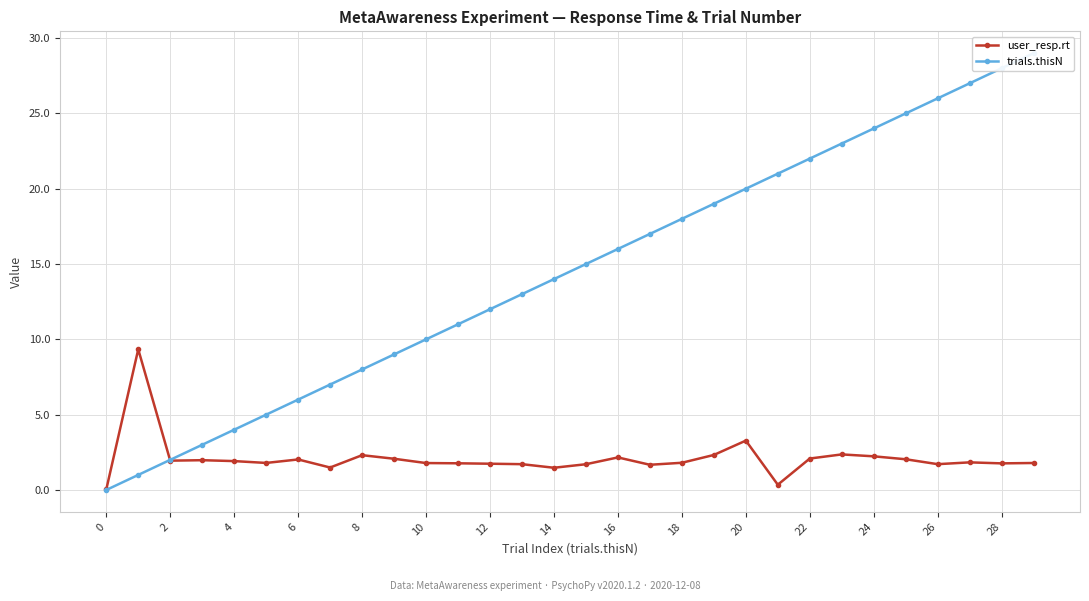

True or false: user_resp.rt has more than 0 interior local peaks.

True